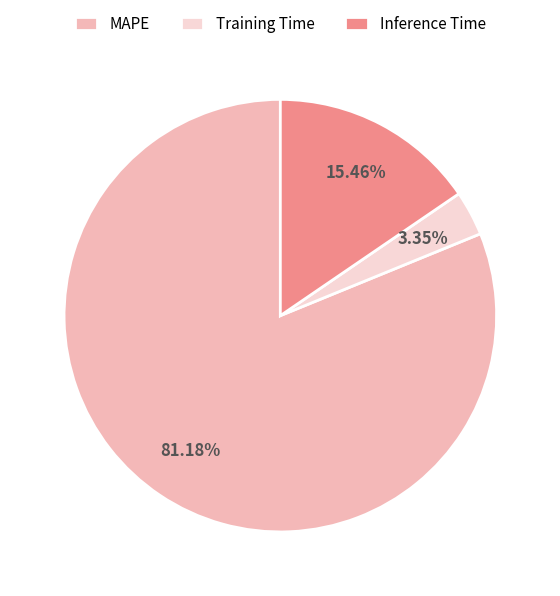

Is there any slice that represents more than half of the pie?

Yes